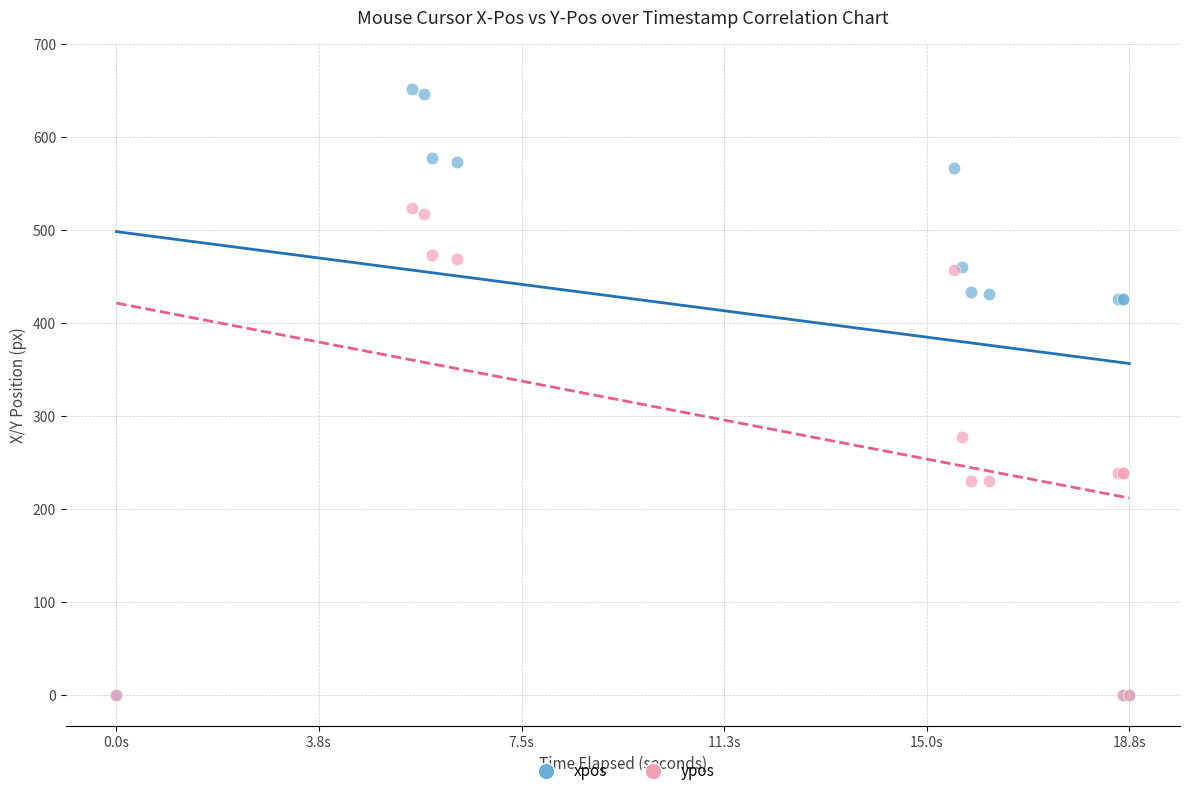

What are all the series names shown in the legend?

xpos, ypos